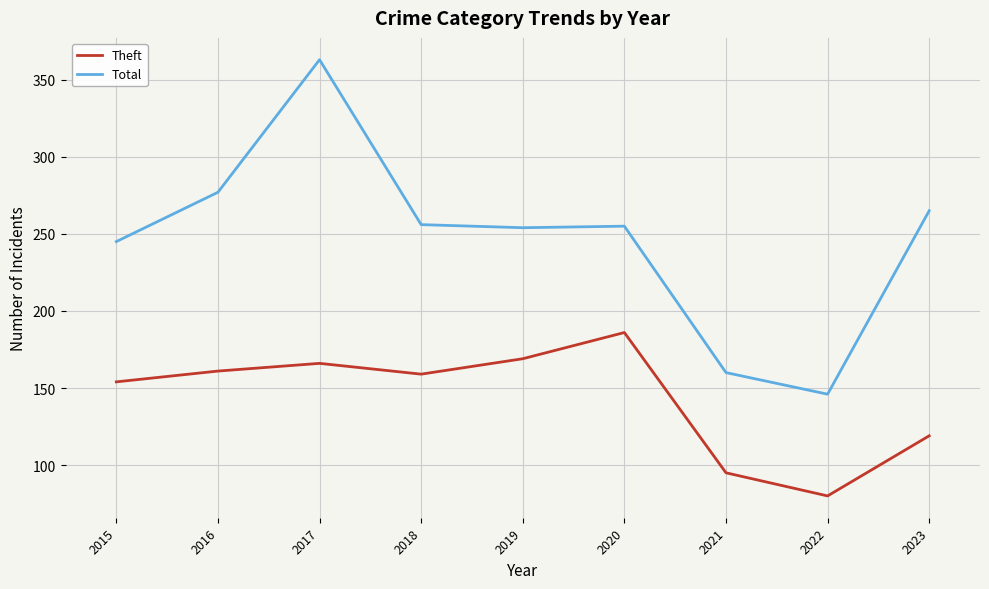

True or false: Theft and Total cross at least once.

False